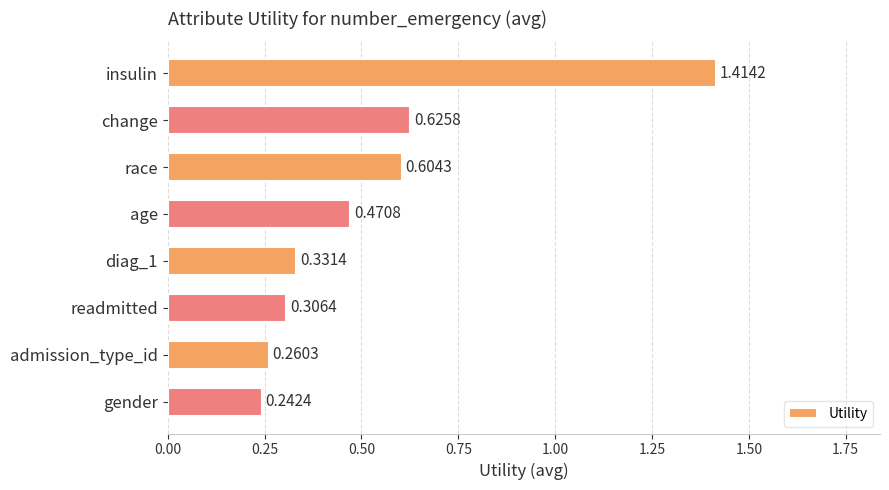

What is the change in value from change to gender?

-0.4